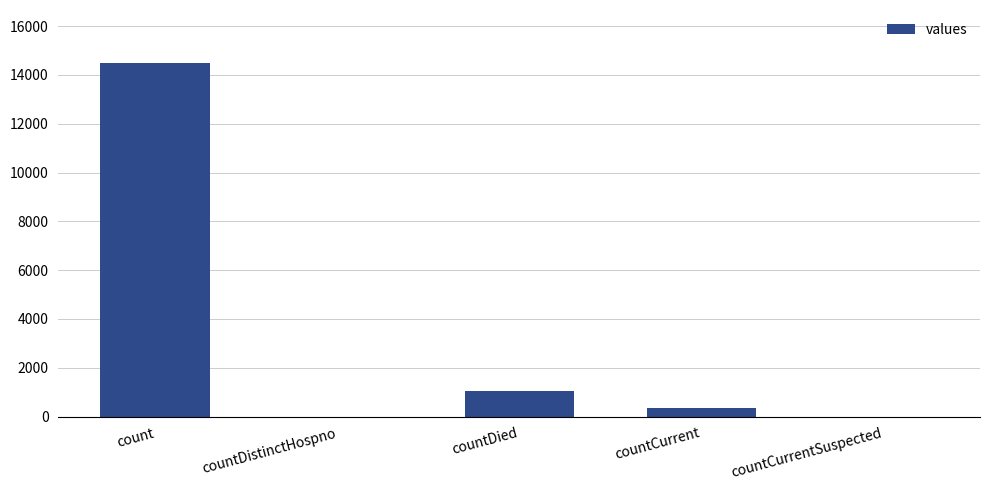

What is the sum of all values?

15866